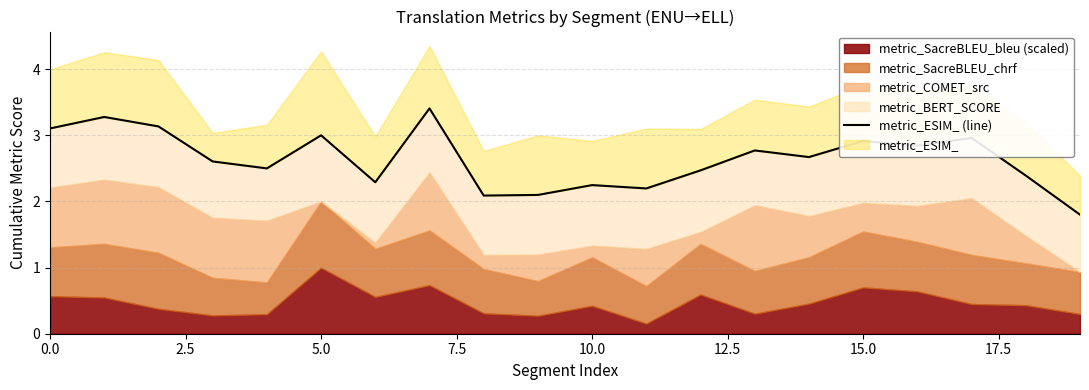

Between 9 and 12, which is larger?

12